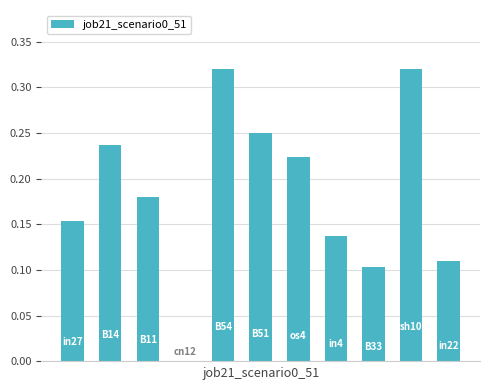

How many data points does each series have?

11